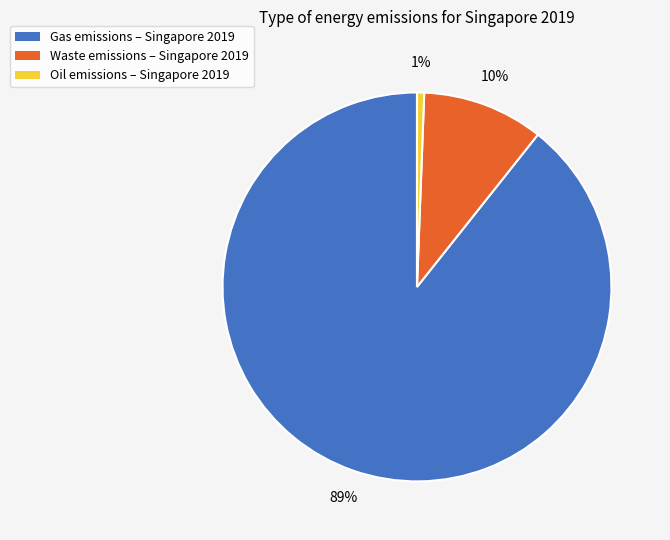

Does any single category account for the majority?

Yes